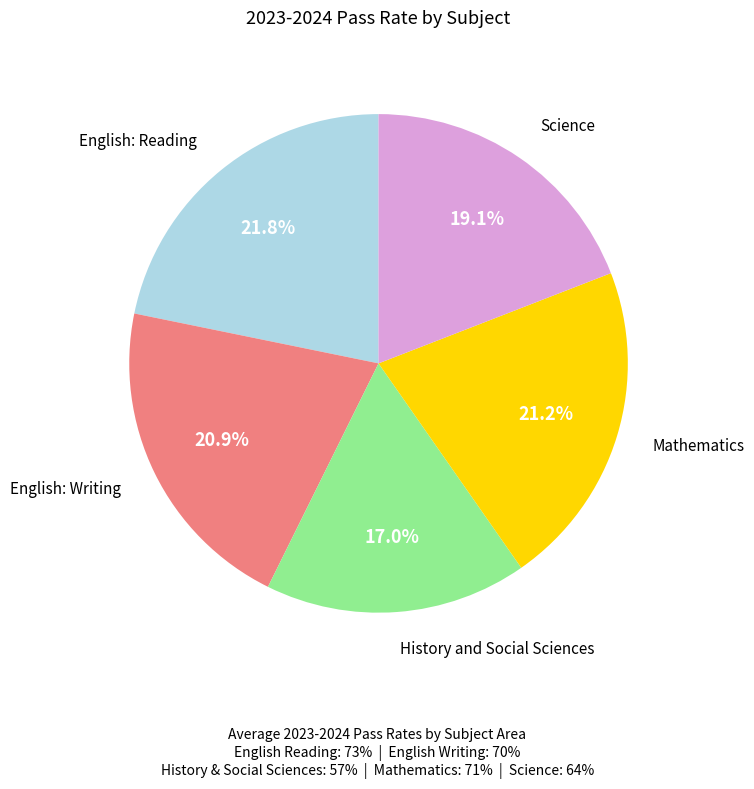

Which slice is the smallest?

History and Social Sciences